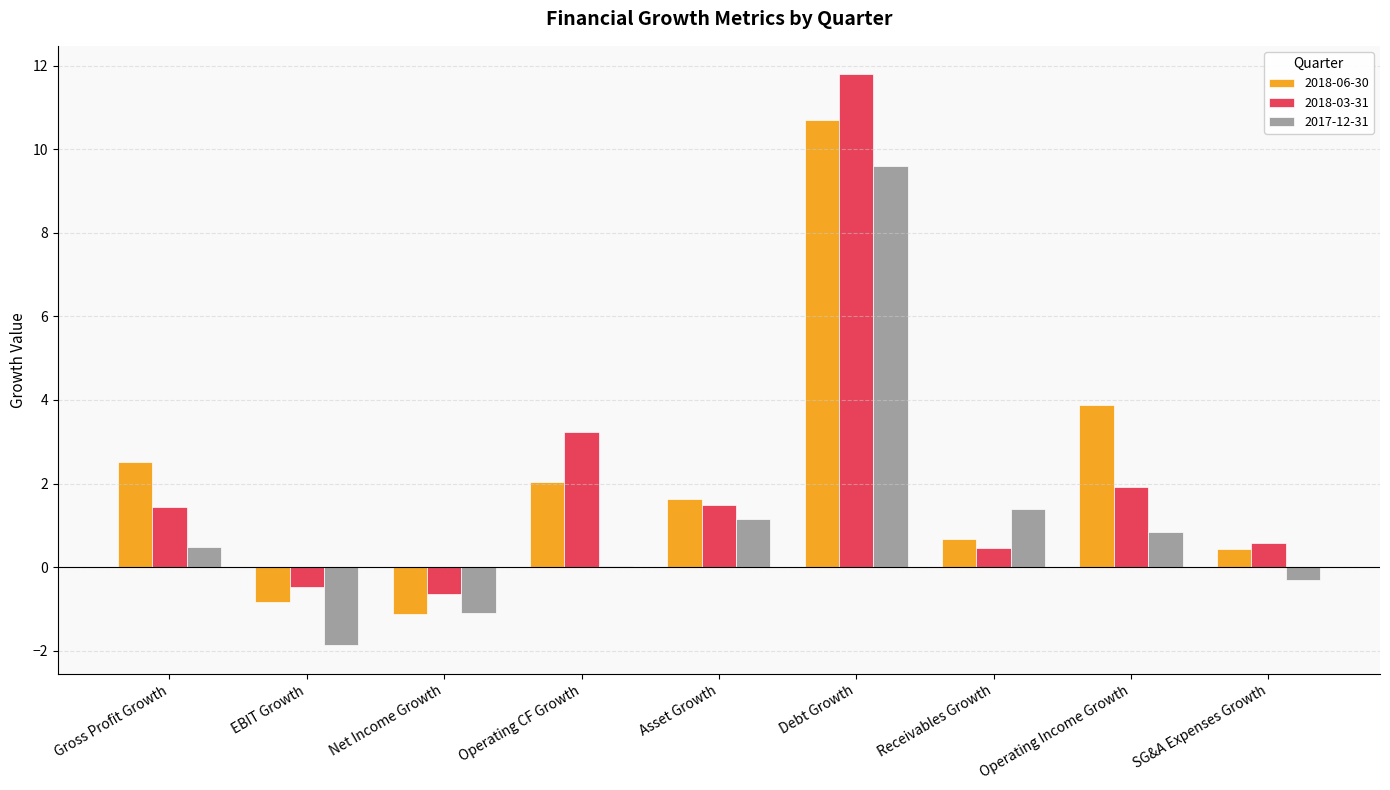

What value does the 2017-12-31 series have at Net Income Growth?

-1.1